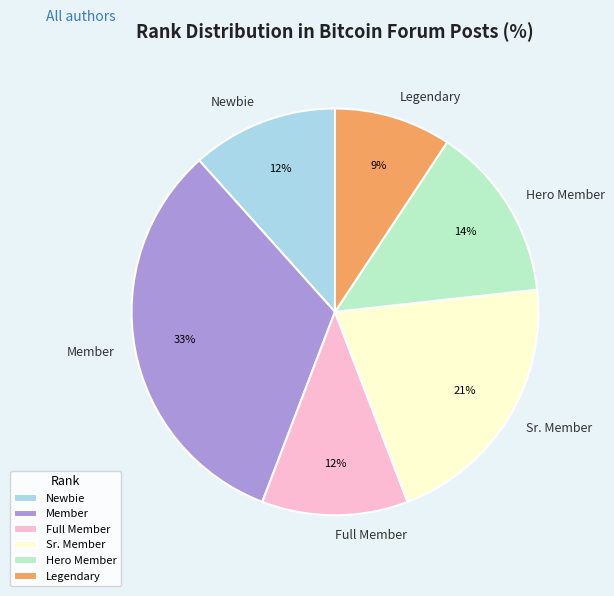

Is there any slice that represents more than half of the pie?

No